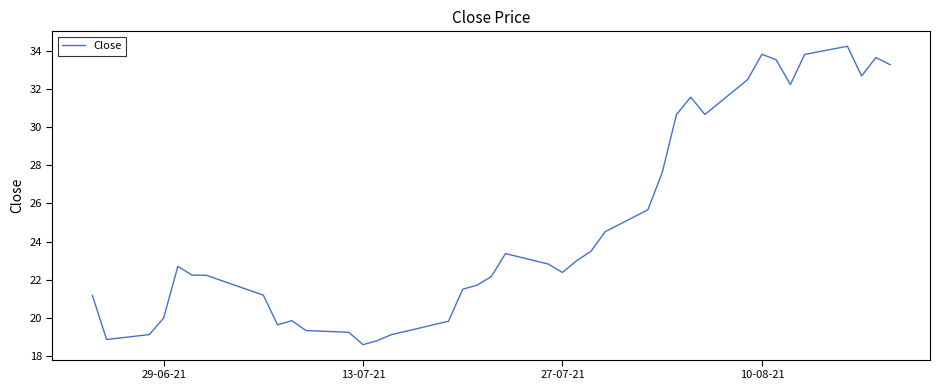

What is the difference between the maximum and minimum values?

15.7